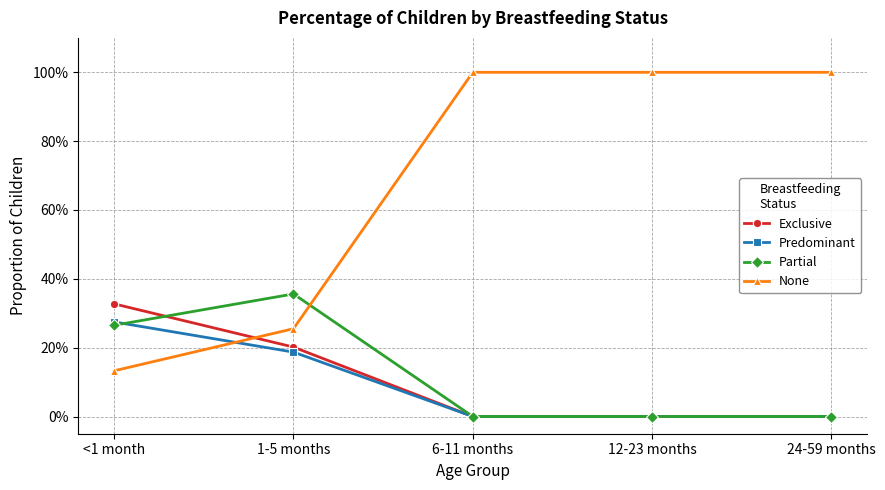

Which category has the highest value across all series?

6-11 months